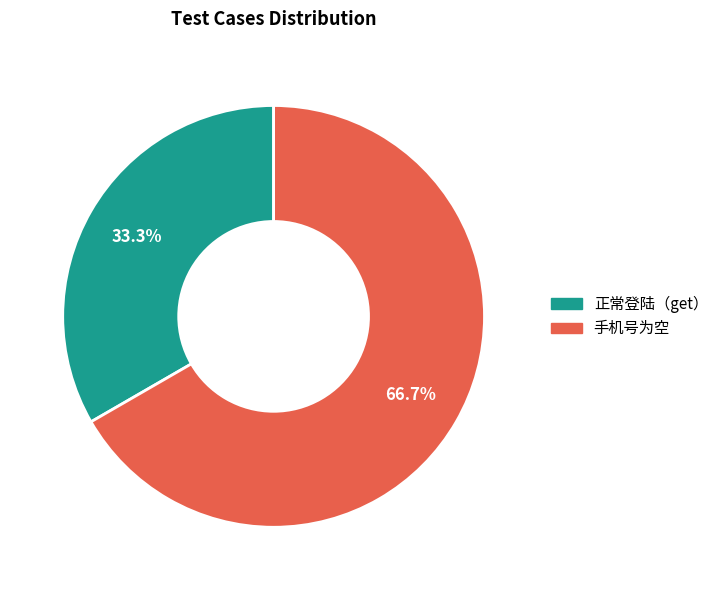

To the nearest percent, what portion does 手机号为空 represent?

67%